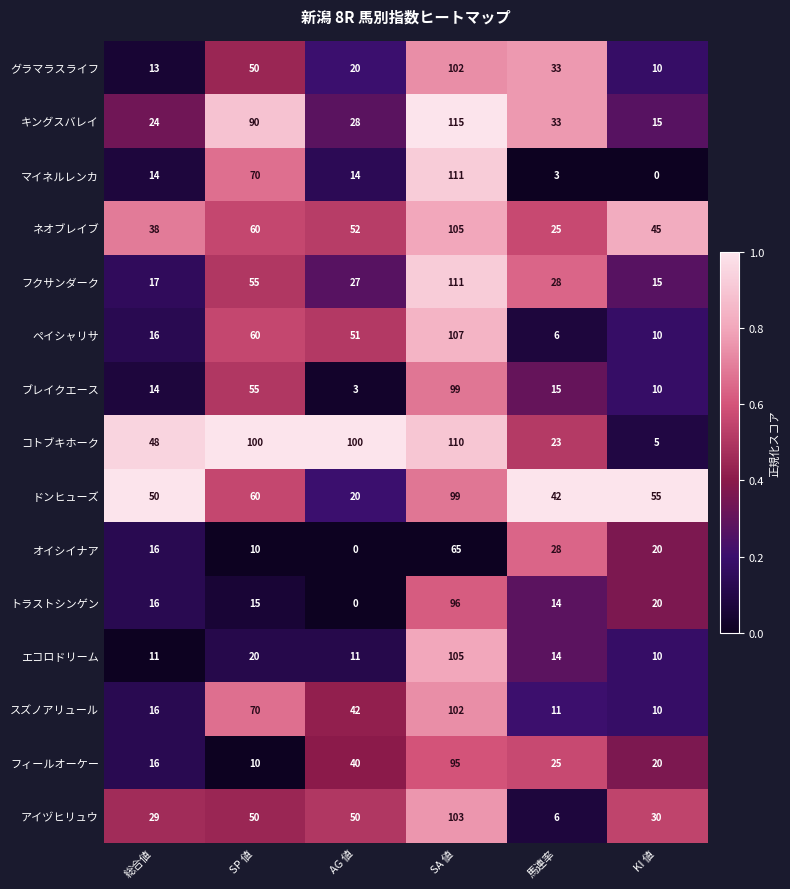

True or false: トラストシンゲン has a value of 15 at SP 値.

True